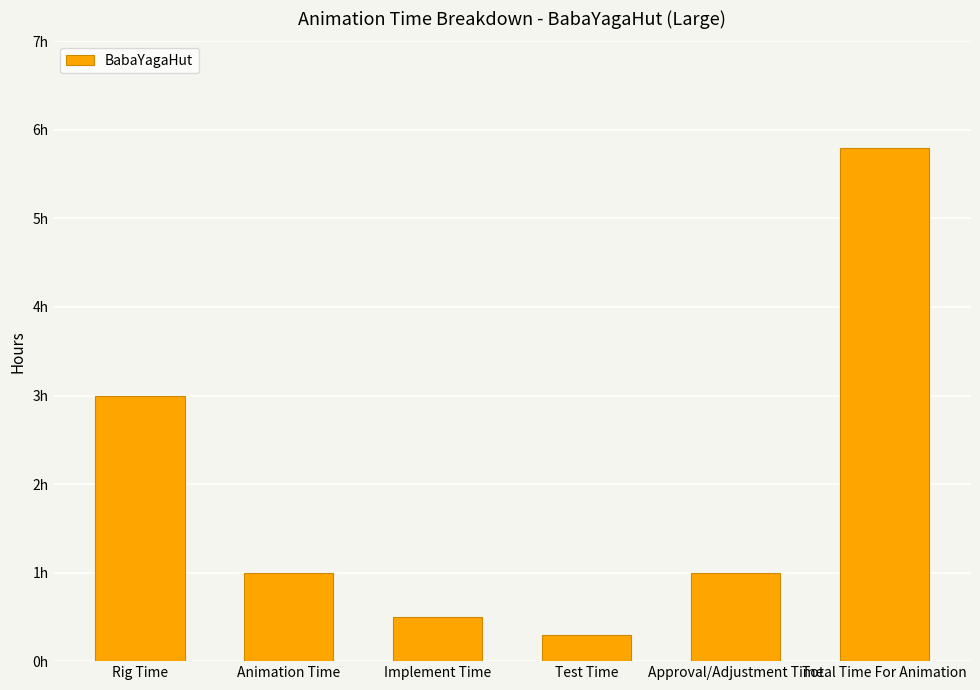

Does the chart contain any negative values?

No